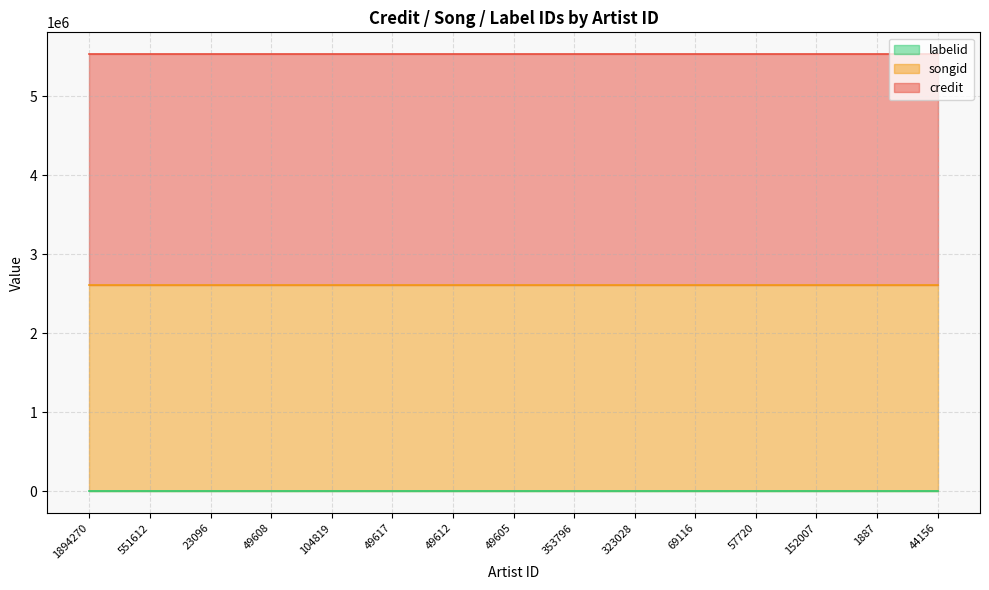

True or false: songid has more than 1 interior local peaks.

False